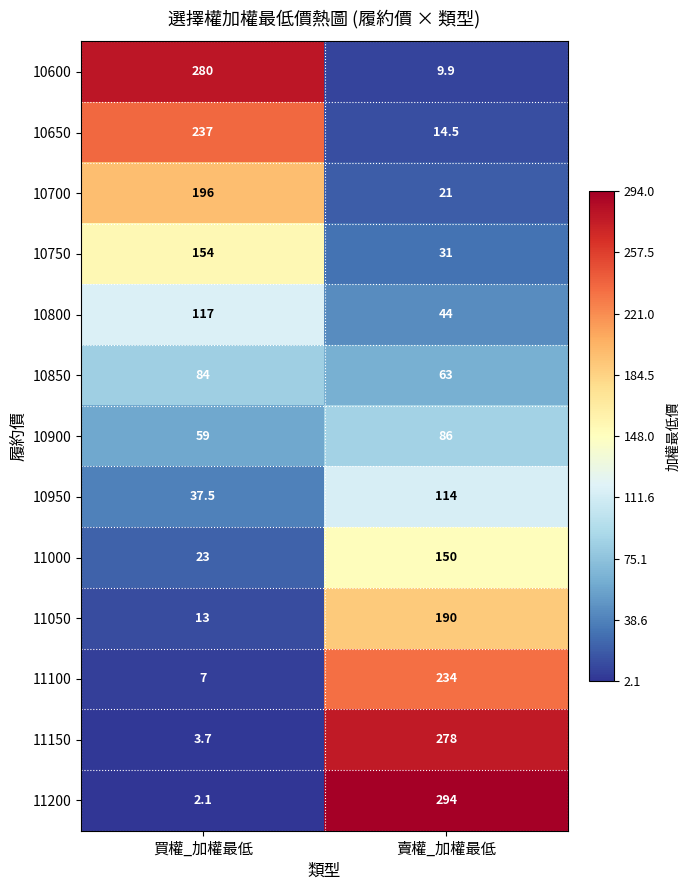

The 10900 series shows 82.1 at 買權_加權最低. True or false?

False